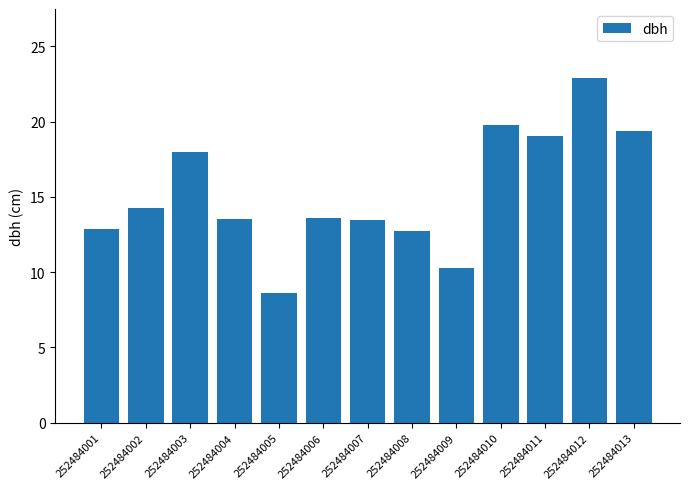

How many bars are there in total?

13